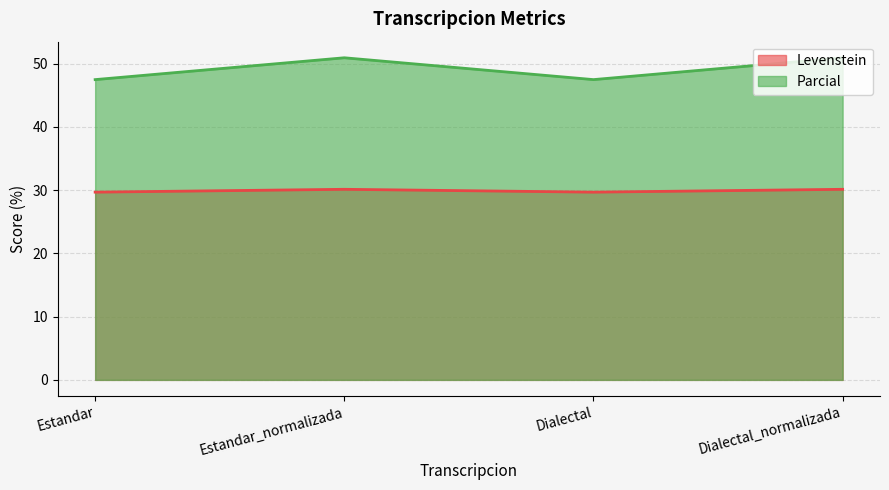

In Levenstein, how many points are lower than both neighbors (excluding endpoints)?

1